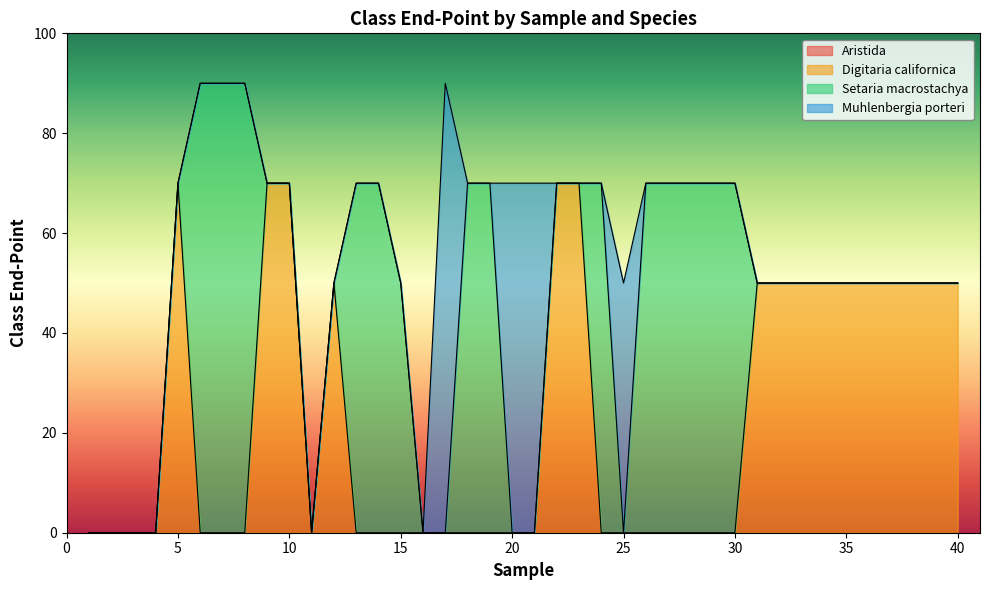

Does the chart display data point markers on the line(s)?

No